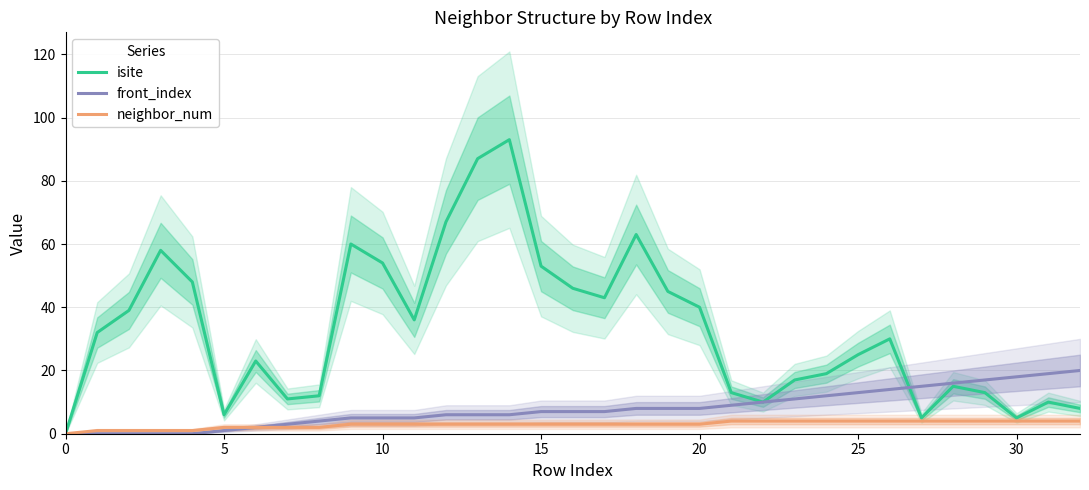

What is the difference between the maximum and minimum values in the isite series?

93